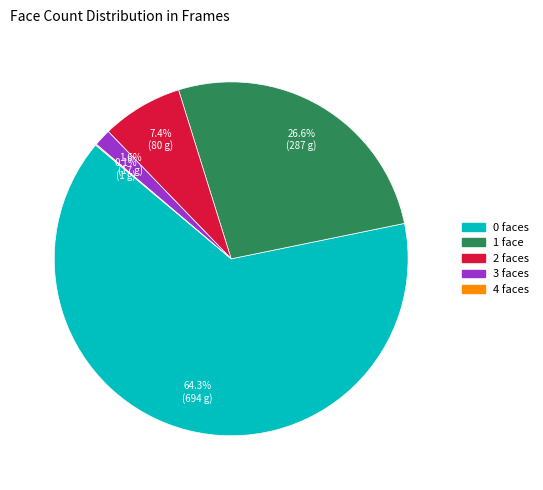

Combined, do 1 and 0 account for over 50%?

Yes